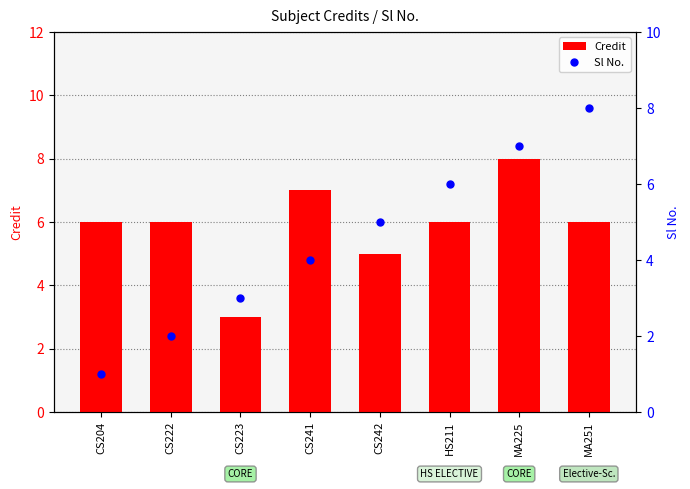

Which series has the widest spread of Y values?

Sl No.